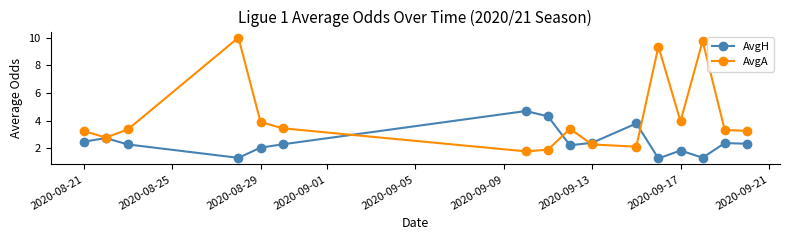

Which series has the widest spread of values?

AvgA